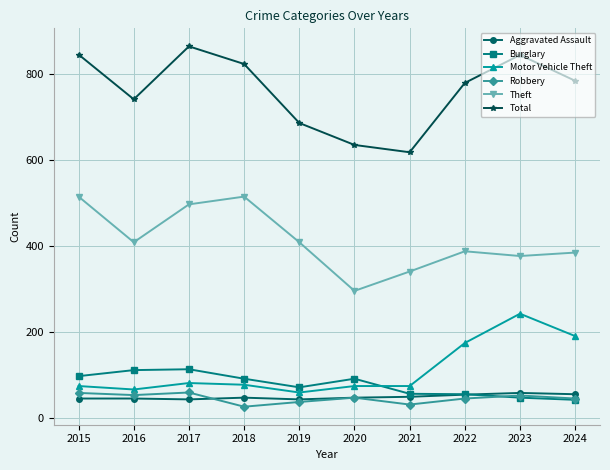

Read the Burglary value at 2022.

56